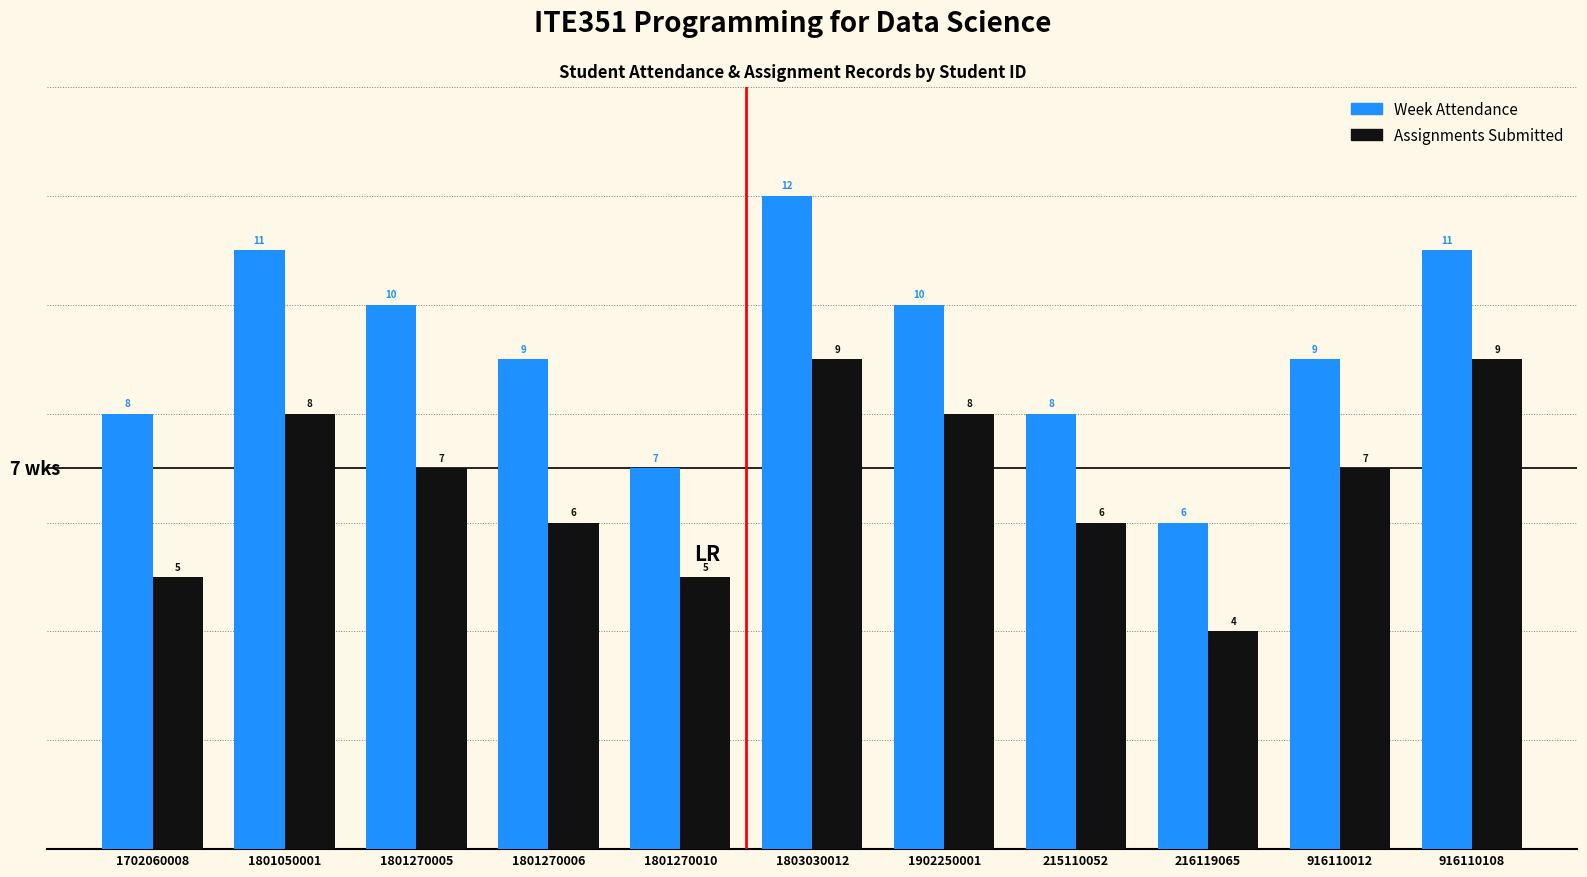

Which series has the largest total across all categories?

Week Attendance